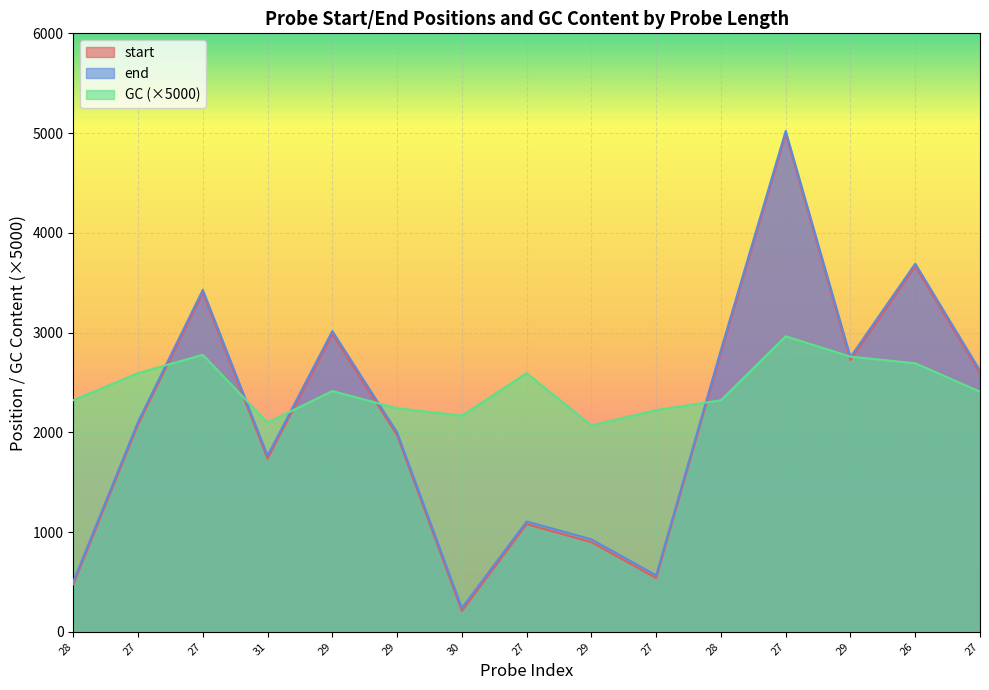

Is it true that GC equals 2166.7 at 30?

True